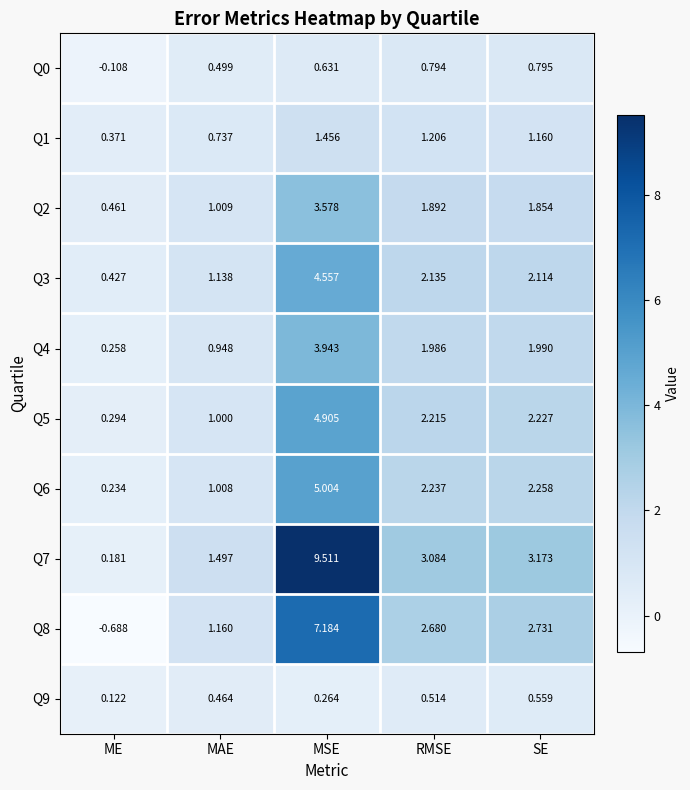

At which label is Q6 closest to 2?

RMSE